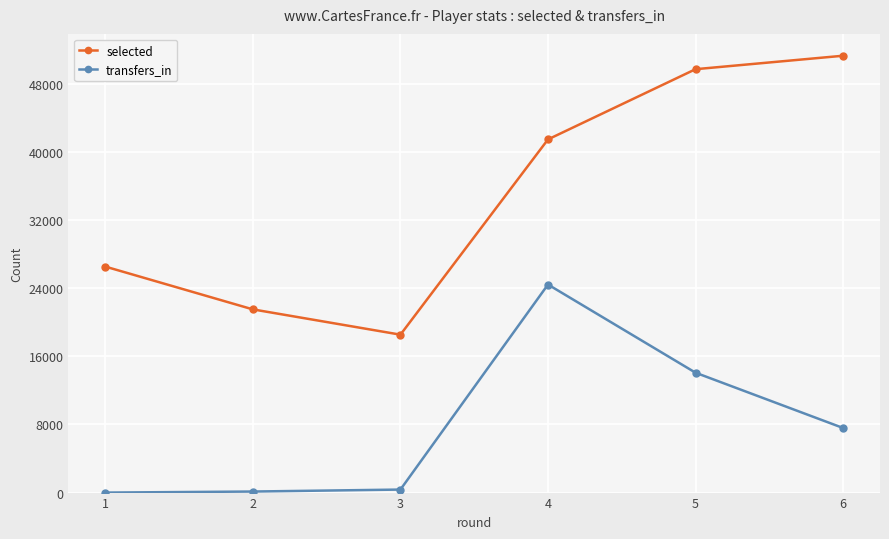

What is the lowest value of the selected series?

18538